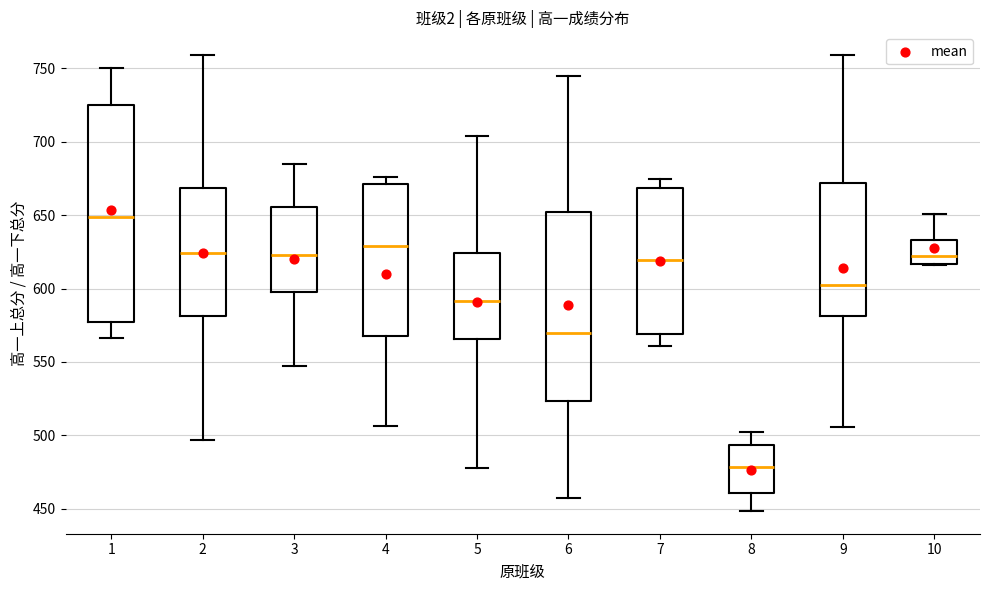

Reading left to right, read every box against the y-axis: the position of its median line, the range the box covers, and the ends of its whiskers. The values are not printed on the chart, so give them approximately, as read against the axis.

1: median 650, box 575 to 725, whiskers 565 to 750
2: median 625, box 580 to 670, whiskers 495 to 760
3: median 625, box 600 to 655, whiskers 550 to 685
4: median 630, box 570 to 670, whiskers 505 to 675
5: median 590, box 565 to 625, whiskers 480 to 705
6: median 570, box 525 to 650, whiskers 460 to 745
7: median 620, box 570 to 670, whiskers 560 to 675
8: median 480, box 460 to 495, whiskers 450 to 500
9: median 605, box 580 to 670, whiskers 505 to 760
10: median 620, box 615 to 635, whiskers 615 to 650